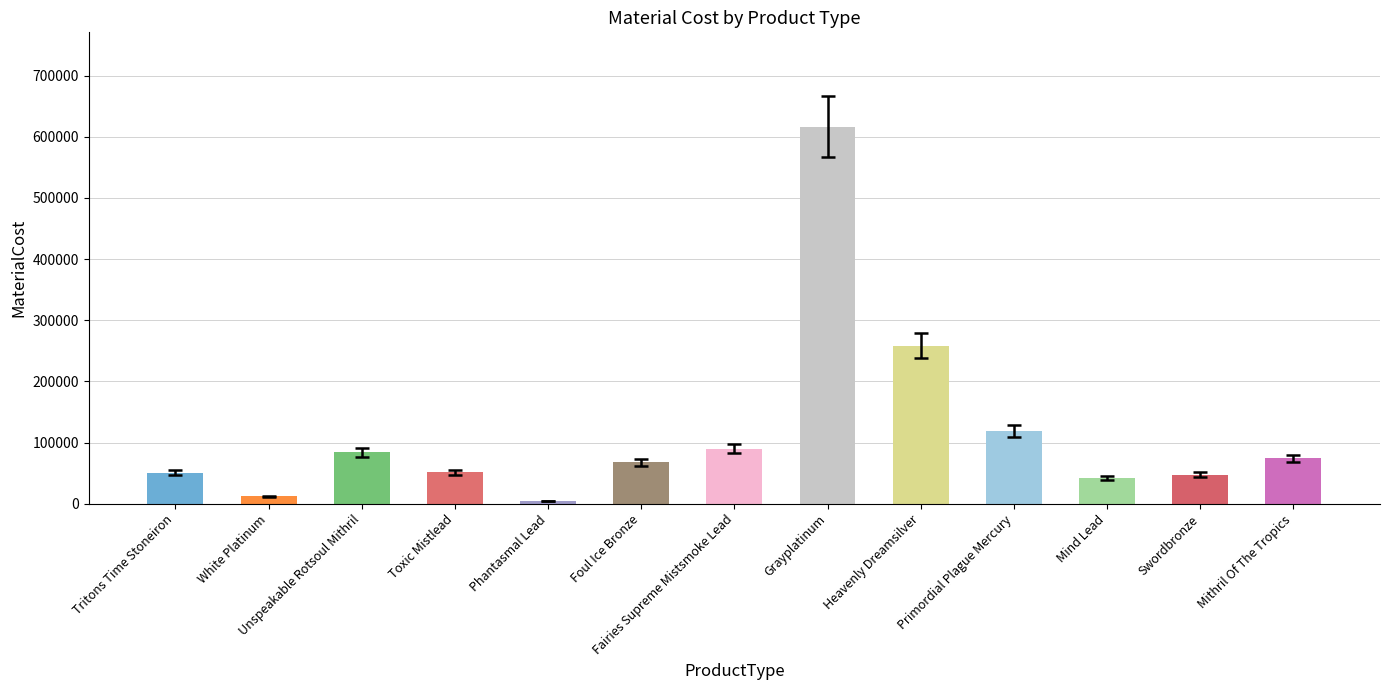

Approximately how many times larger is the value at Swordbronze compared to Foul Ice Bronze?

0.7